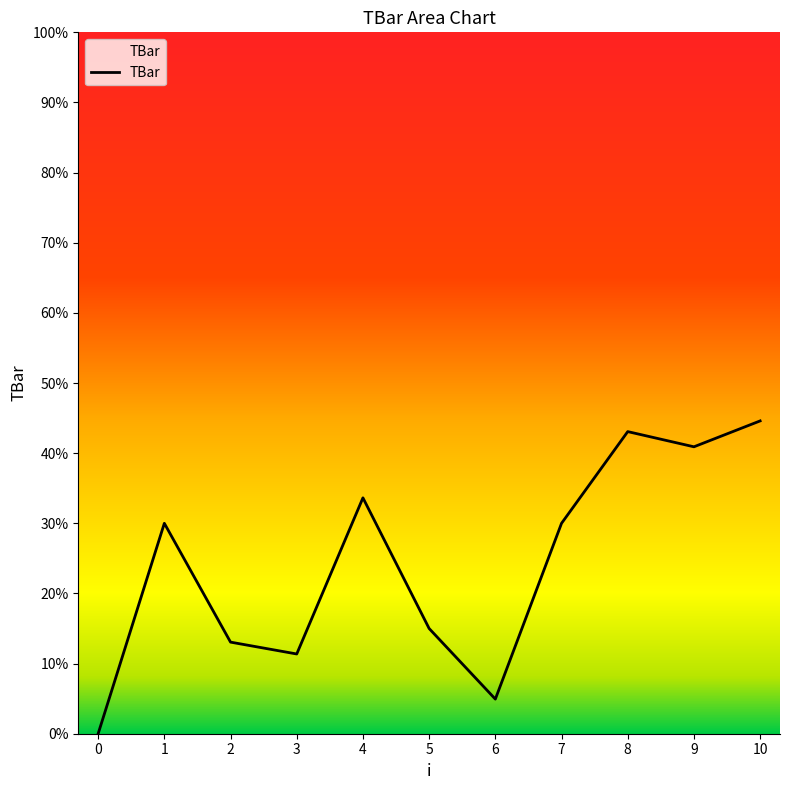

What is the difference between the values at 8 and 2?

30.0